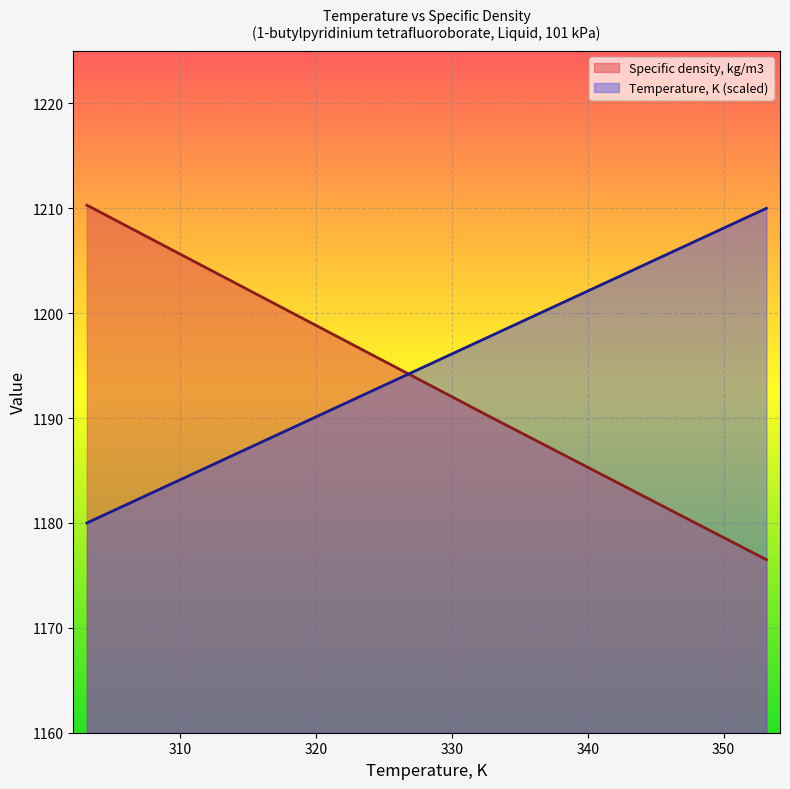

How many times do Temperature, K (scaled) and Specific density, kg/m3 cross each other?

1